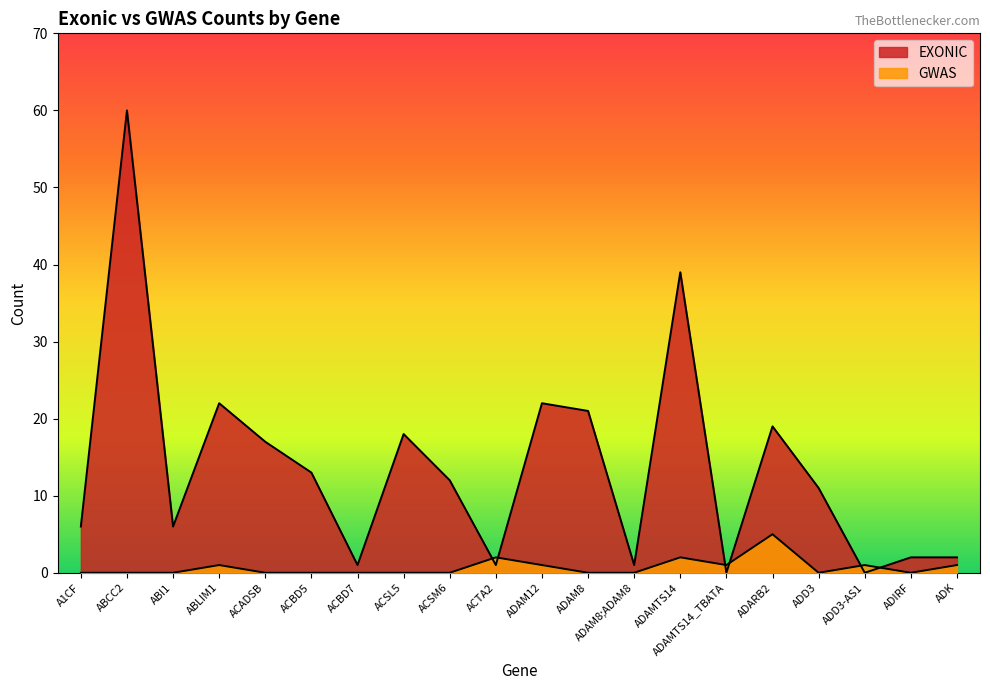

What is the difference between the EXONIC values at ADD3 and ACBD5?

2